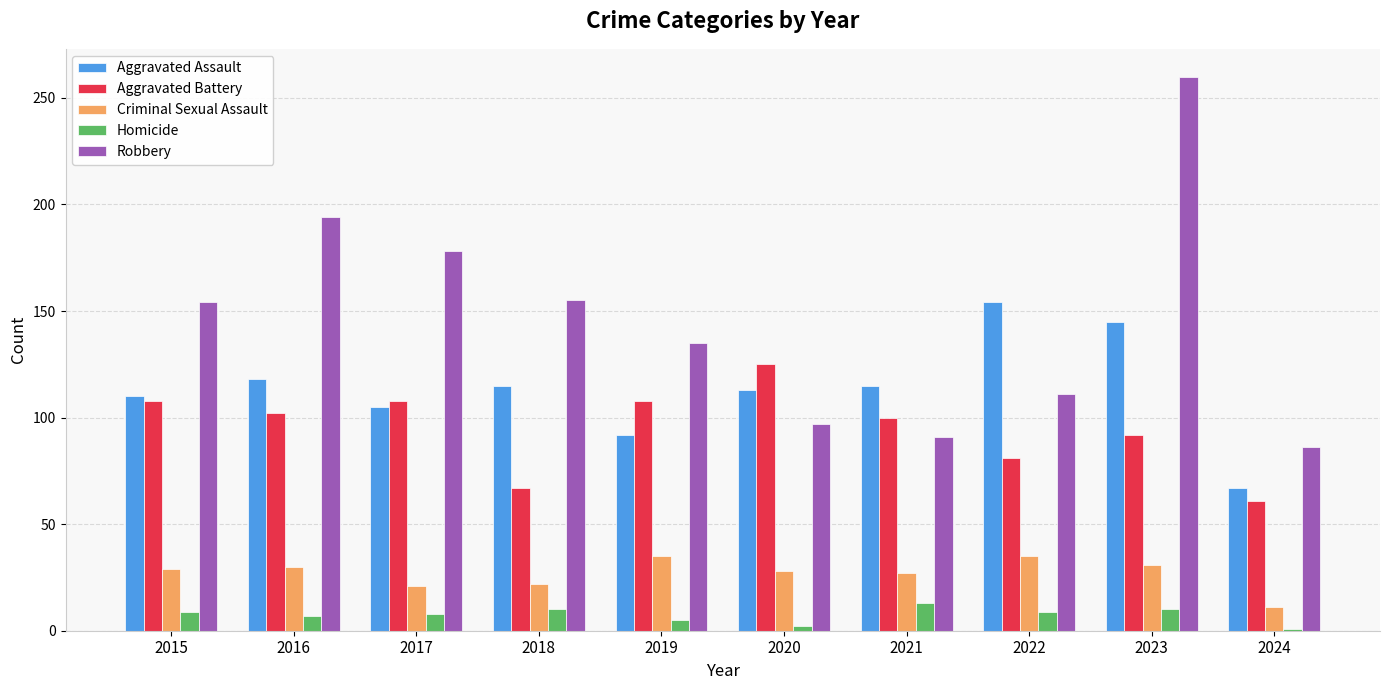

What is the sum of all Aggravated Assault values?

1134